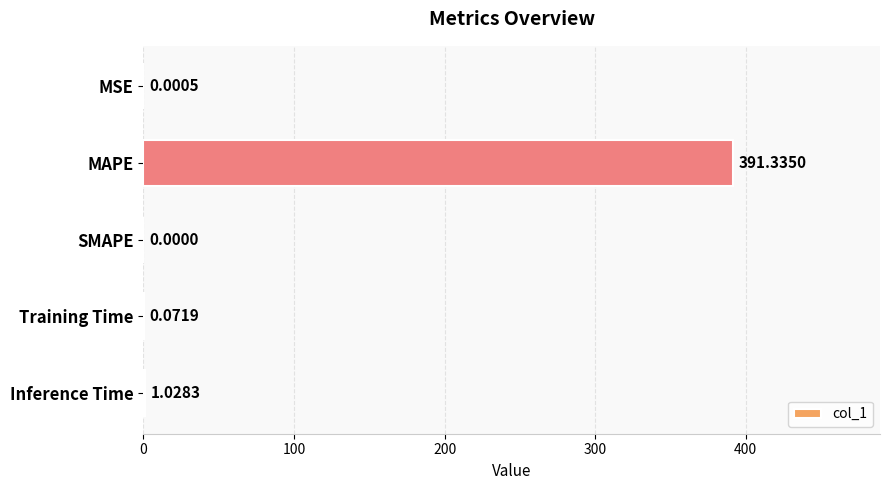

At which label is the value closest to 195?

Inference Time